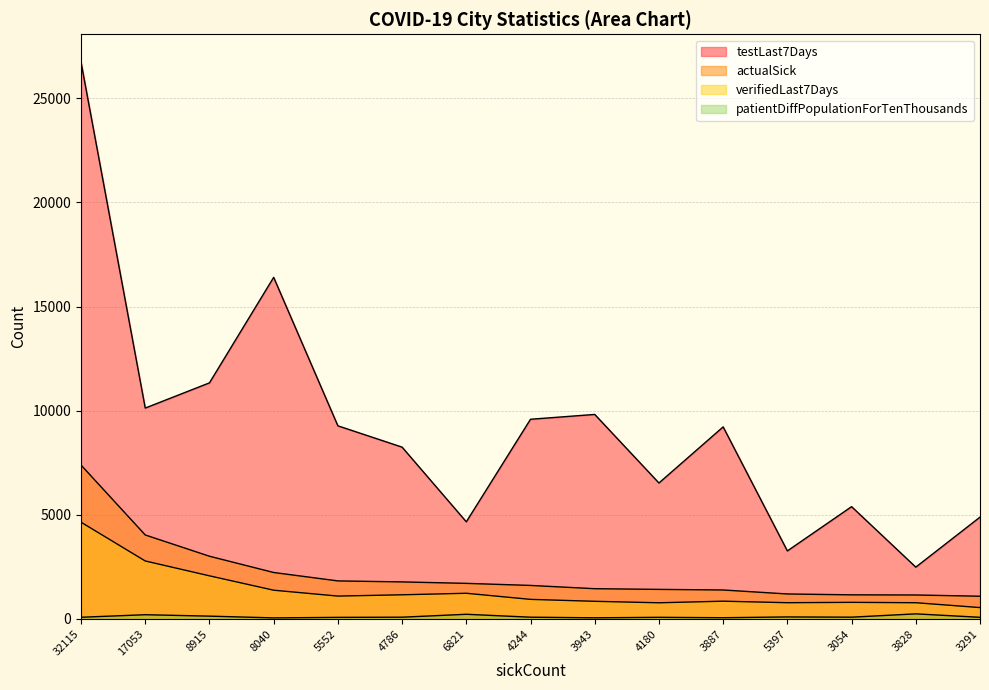

Does the chart display data point markers on the line(s)?

No